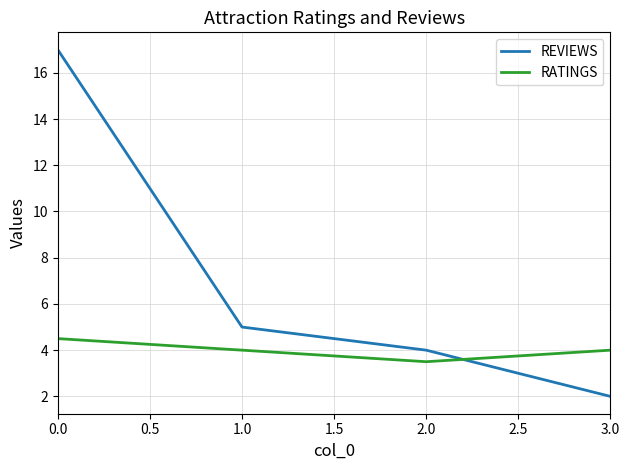

At how many categories does at least one series exceed 12?

1